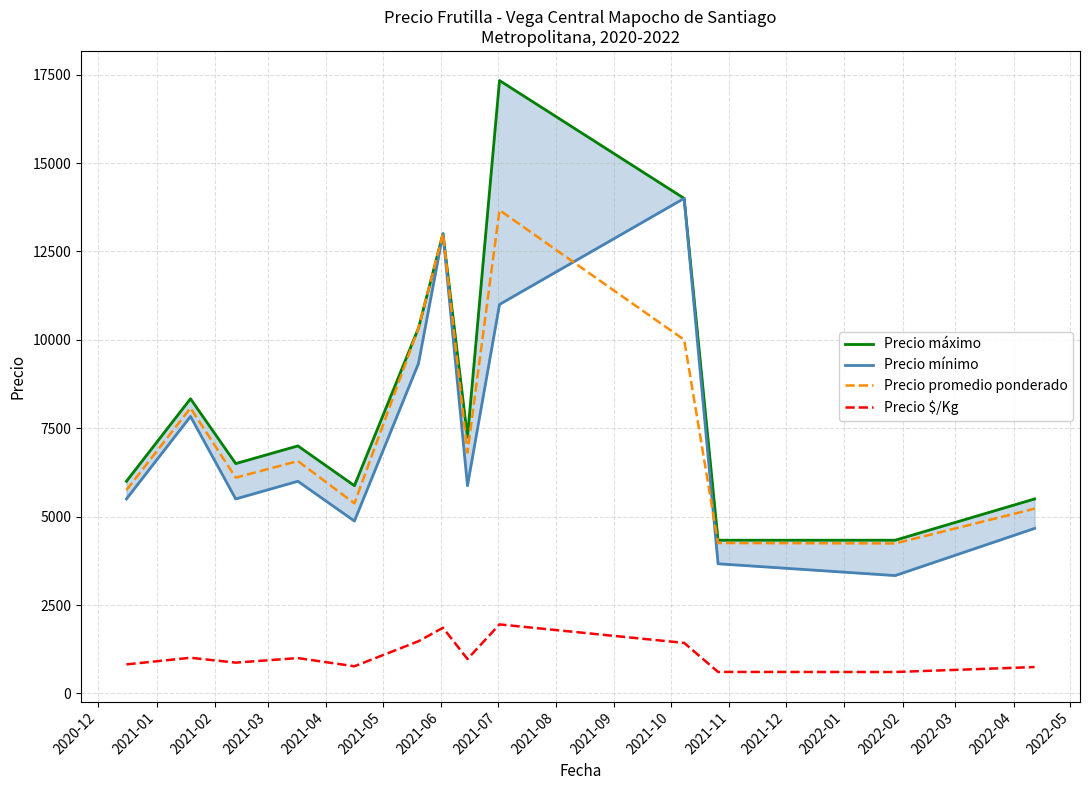

Rank the series by their maximum value, from highest to lowest.

Precio máximo, Precio mínimo, Precio promedio ponderado, Precio $/Kg